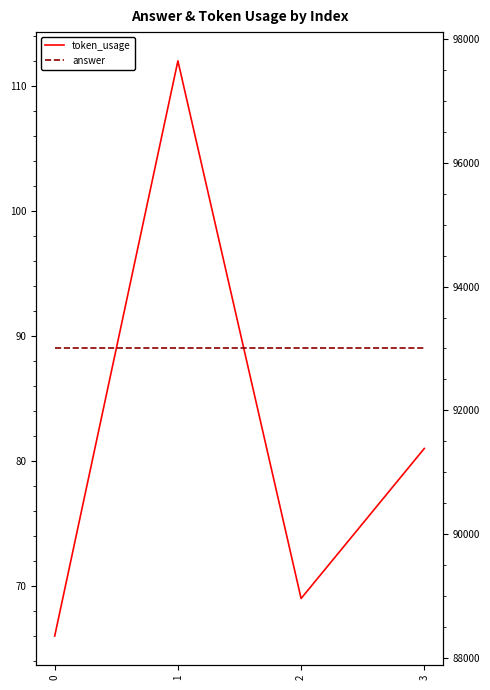

Rank the series by their maximum value, from lowest to highest.

token_usage, answer